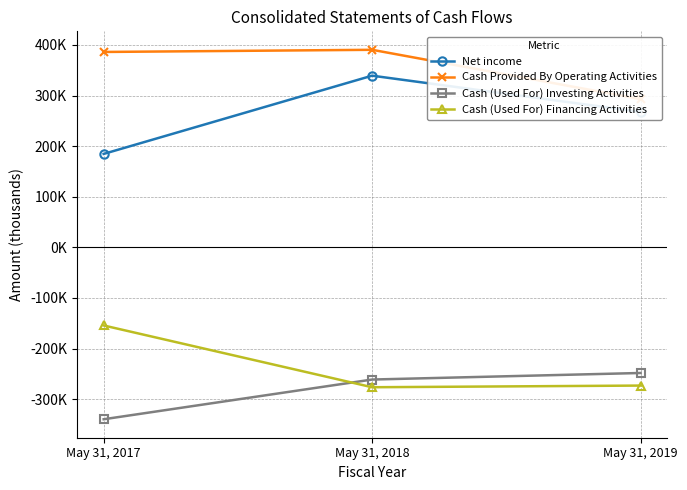

List the labels in order of Cash (Used For) Investing Activities value, smallest first.

May 31, 2017, May 31, 2018, May 31, 2019